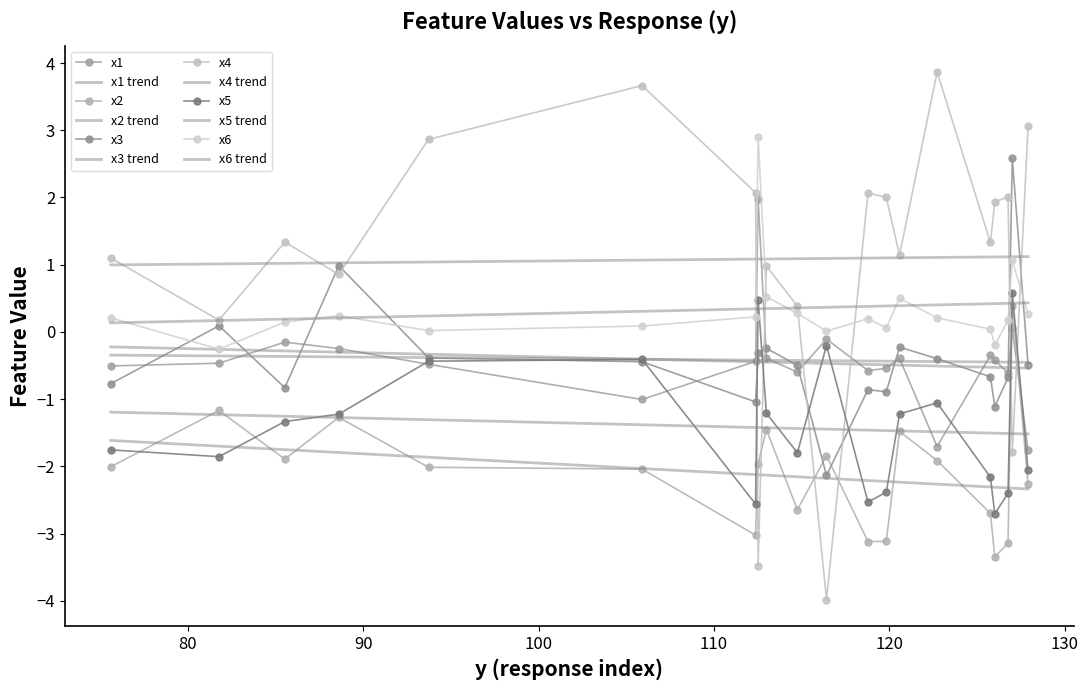

What is the difference between the second highest and second lowest values in the x1 series?

1.8